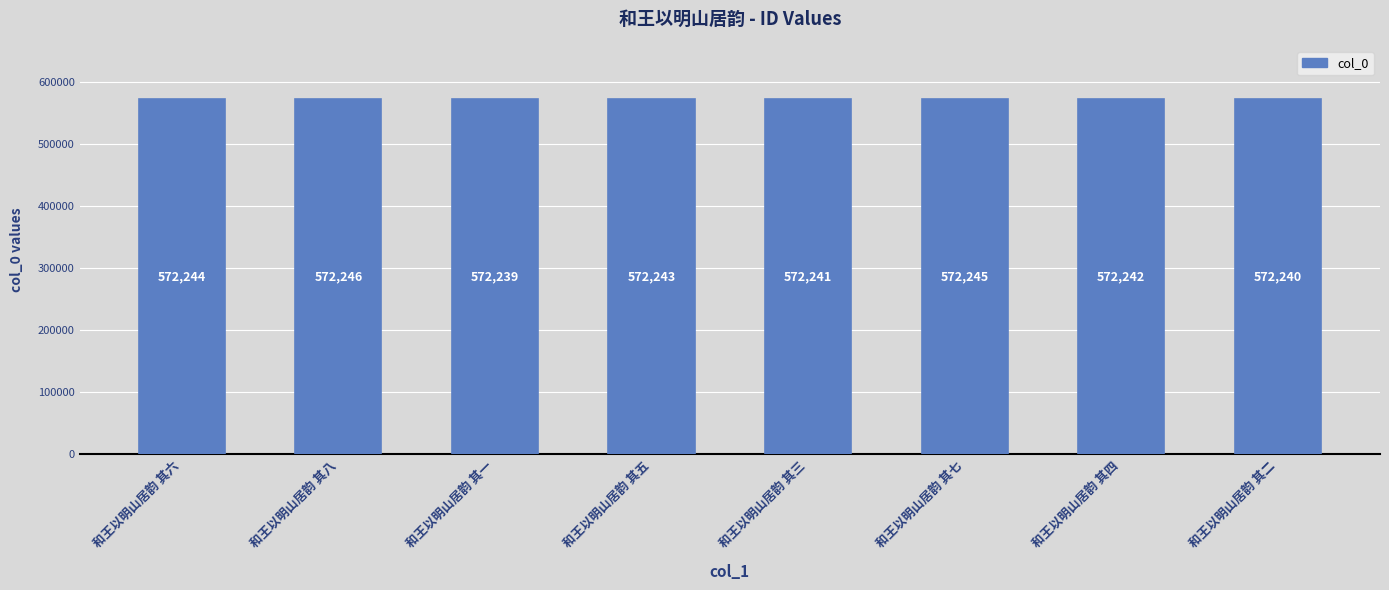

List the labels in order of value, smallest first.

和王以明山居韵 其一, 和王以明山居韵 其二, 和王以明山居韵 其三, 和王以明山居韵 其四, 和王以明山居韵 其五, 和王以明山居韵 其六, 和王以明山居韵 其七, 和王以明山居韵 其八